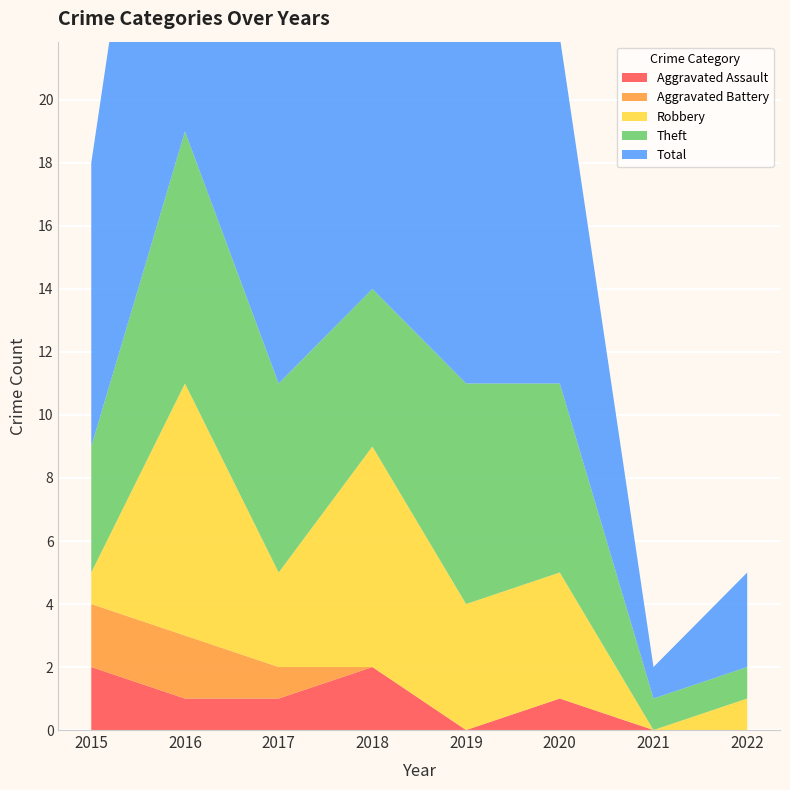

Reading left to right, extract all data points from this chart.

Aggravated Assault: 2015=2	2016=1	2017=1	2018=2	2019=0	2020=1	2021=0	2022=0
Aggravated Battery: 2015=2	2016=2	2017=1	2018=0	2019=0	2020=0	2021=0	2022=0
Robbery: 2015=1	2016=8	2017=3	2018=7	2019=4	2020=4	2021=0	2022=1
Theft: 2015=4	2016=8	2017=6	2018=5	2019=7	2020=6	2021=1	2022=1
Total: 2015=9	2016=19	2017=11	2018=14	2019=11	2020=11	2021=1	2022=3